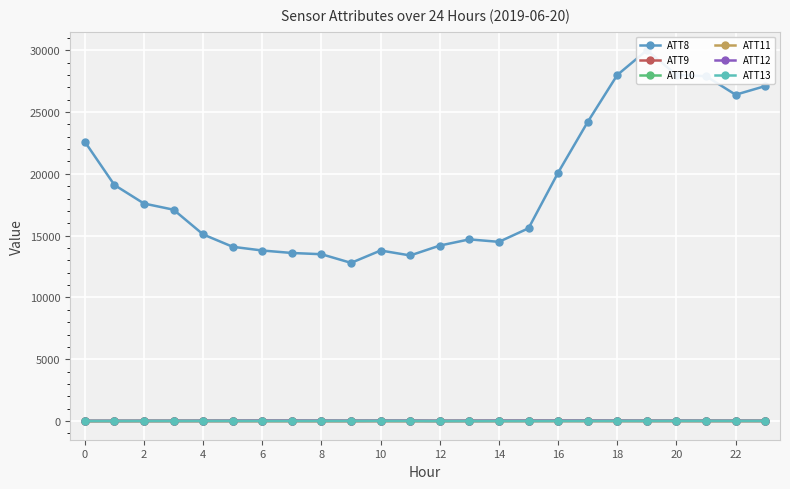

The ATT10 series shows 13.2 at 2. True or false?

False